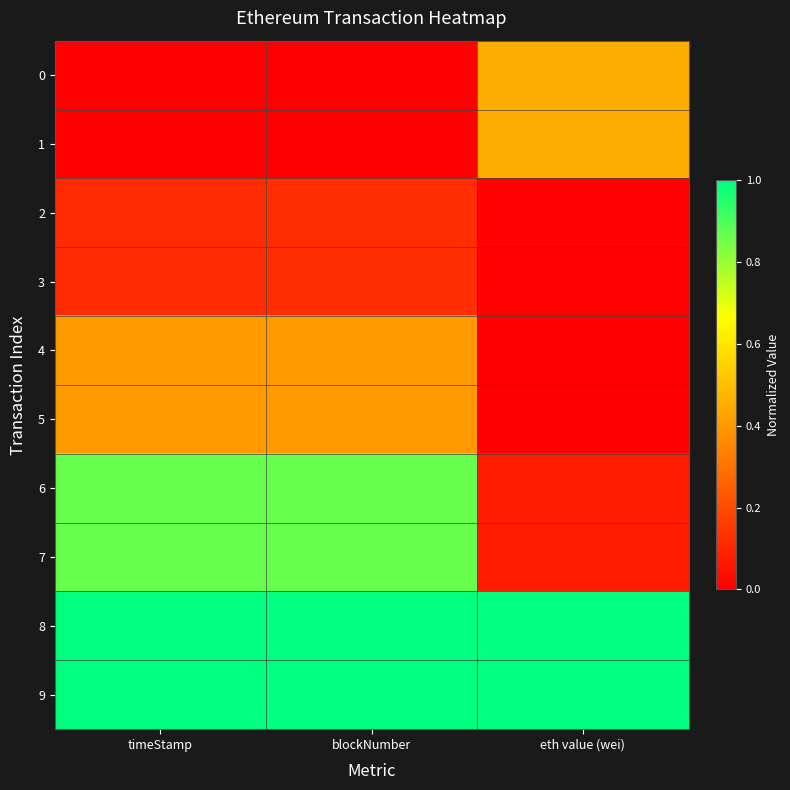

Count the number of data series in this chart.

10